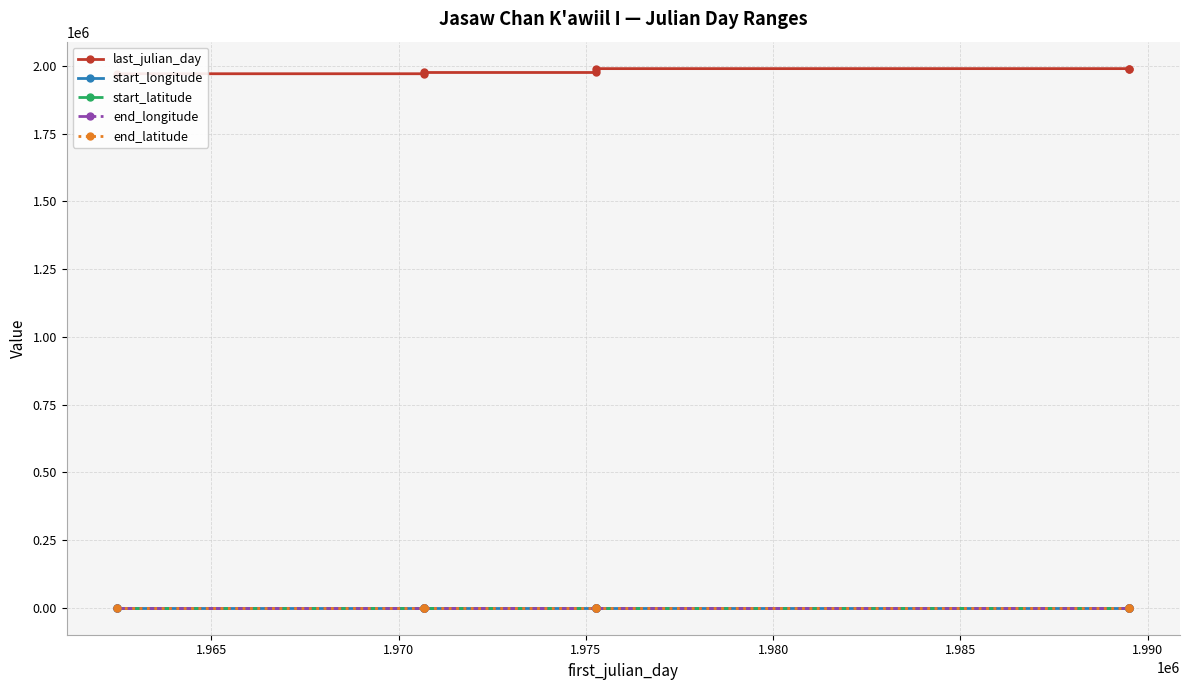

What value does the start_latitude series have at 1.965?

17.2